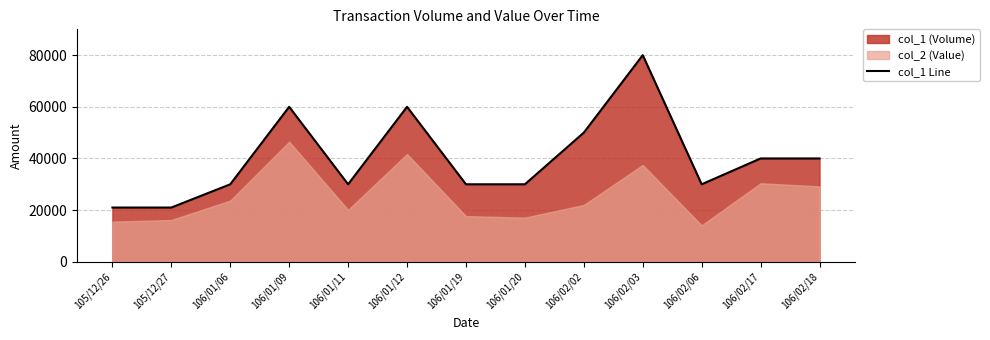

What position from the right is 106/01/12?

8